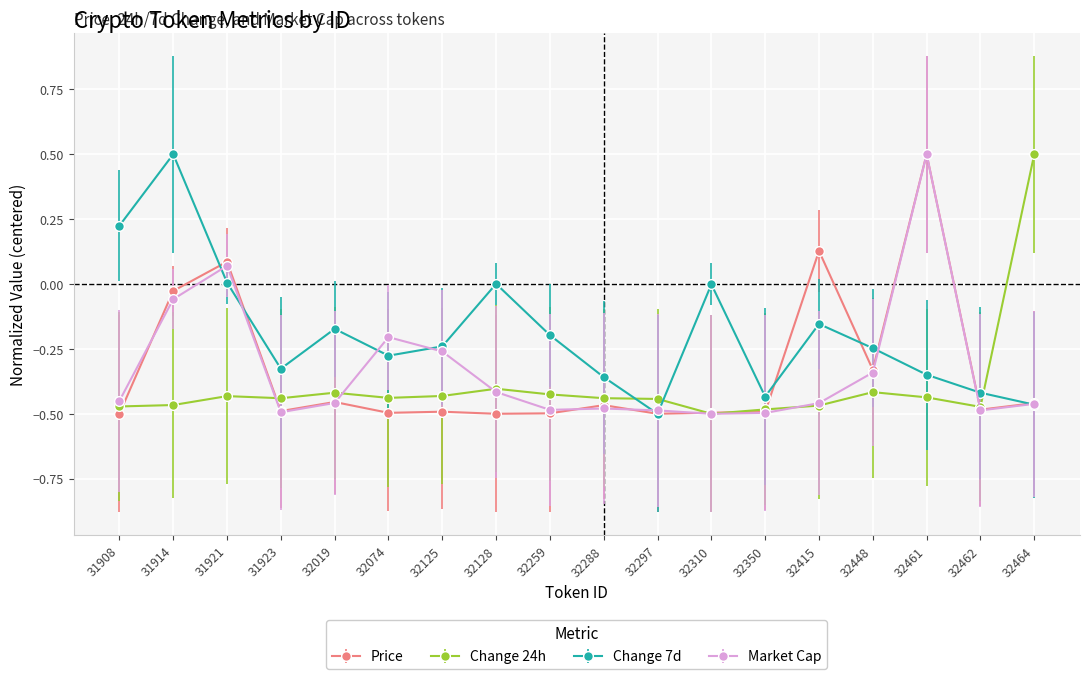

True or false: Change 7d and Change 24h intersect in this chart.

True